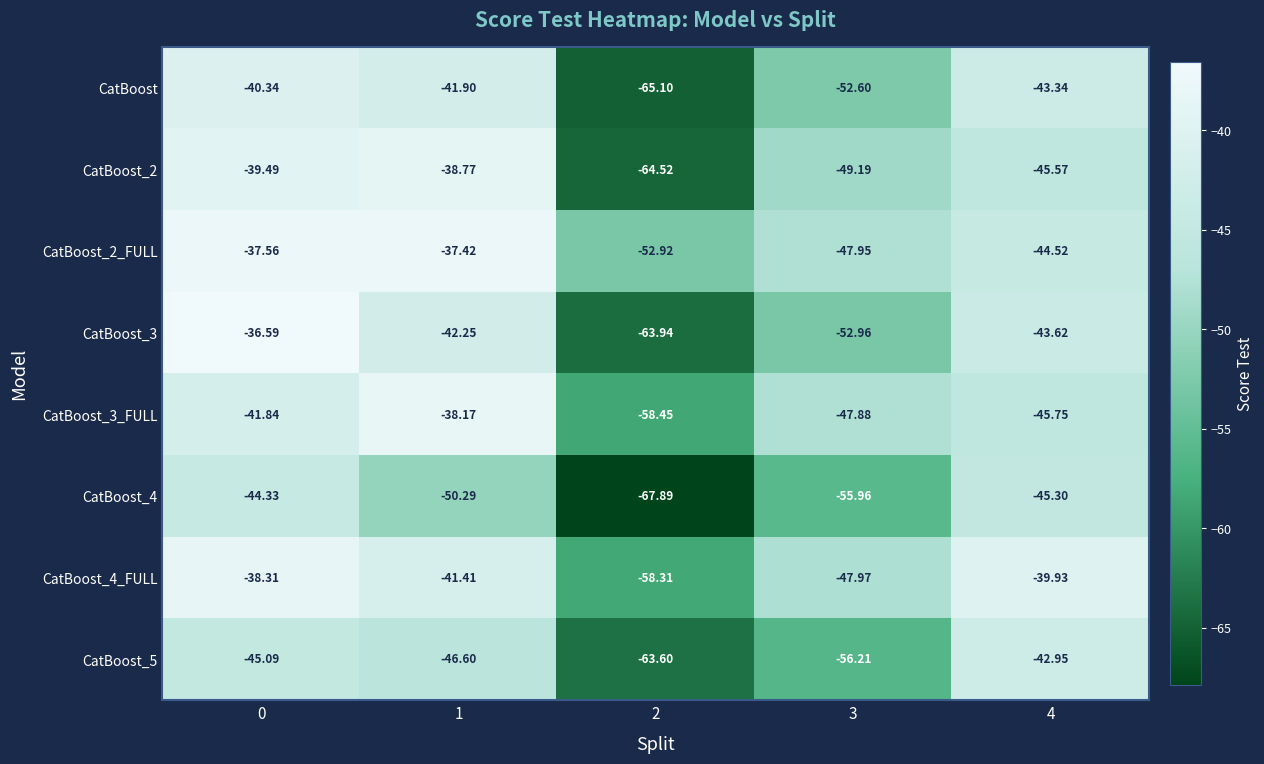

Is the value of CatBoost_2_FULL at 3 greater than the value of CatBoost at 2?

Yes